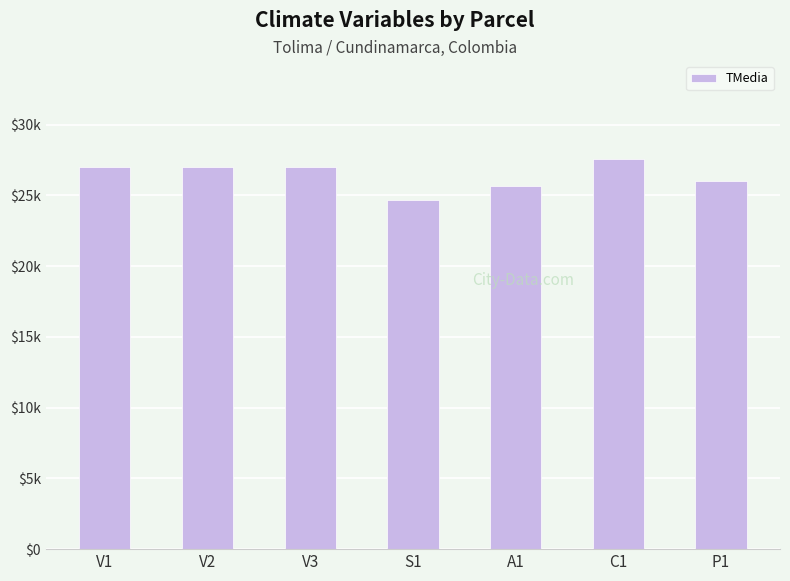

Between S1 and V1, which is larger?

V1